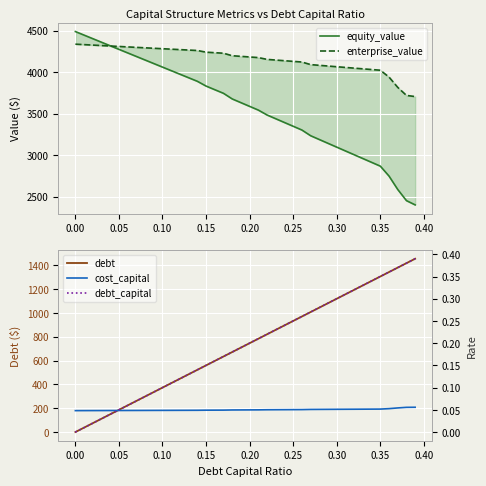

The value of equity_value at 13 is 1248.4. True or false?

False